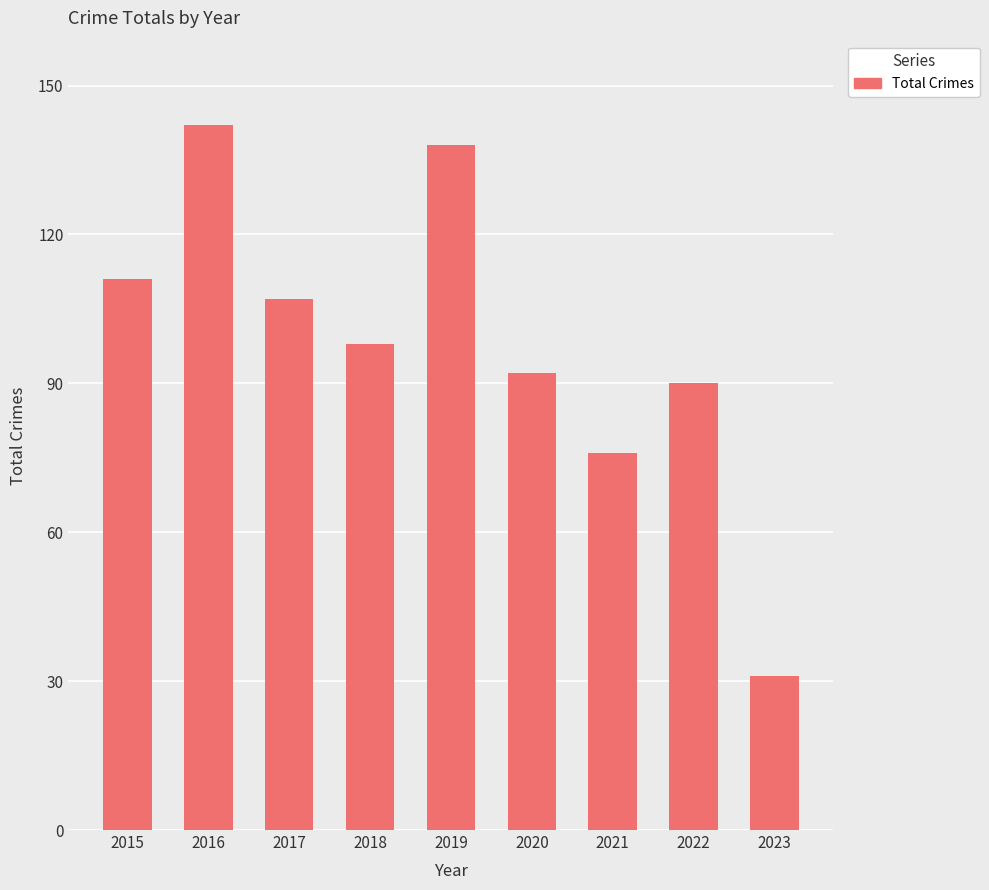

Is it true that the value at 2015 is 58?

False